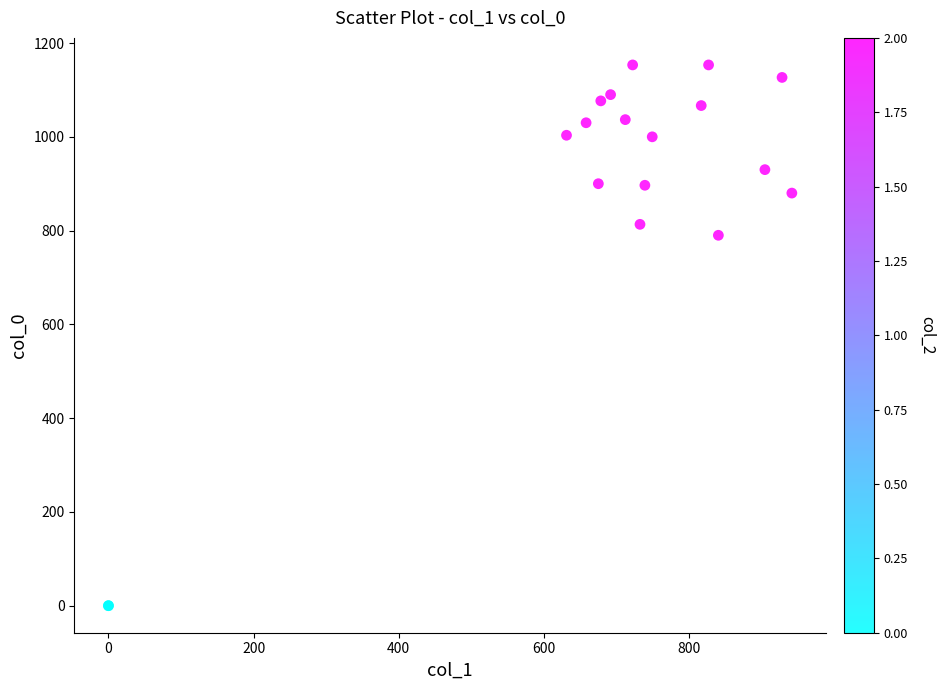

What Y value in the scatter plot is closest to 576?

790.0